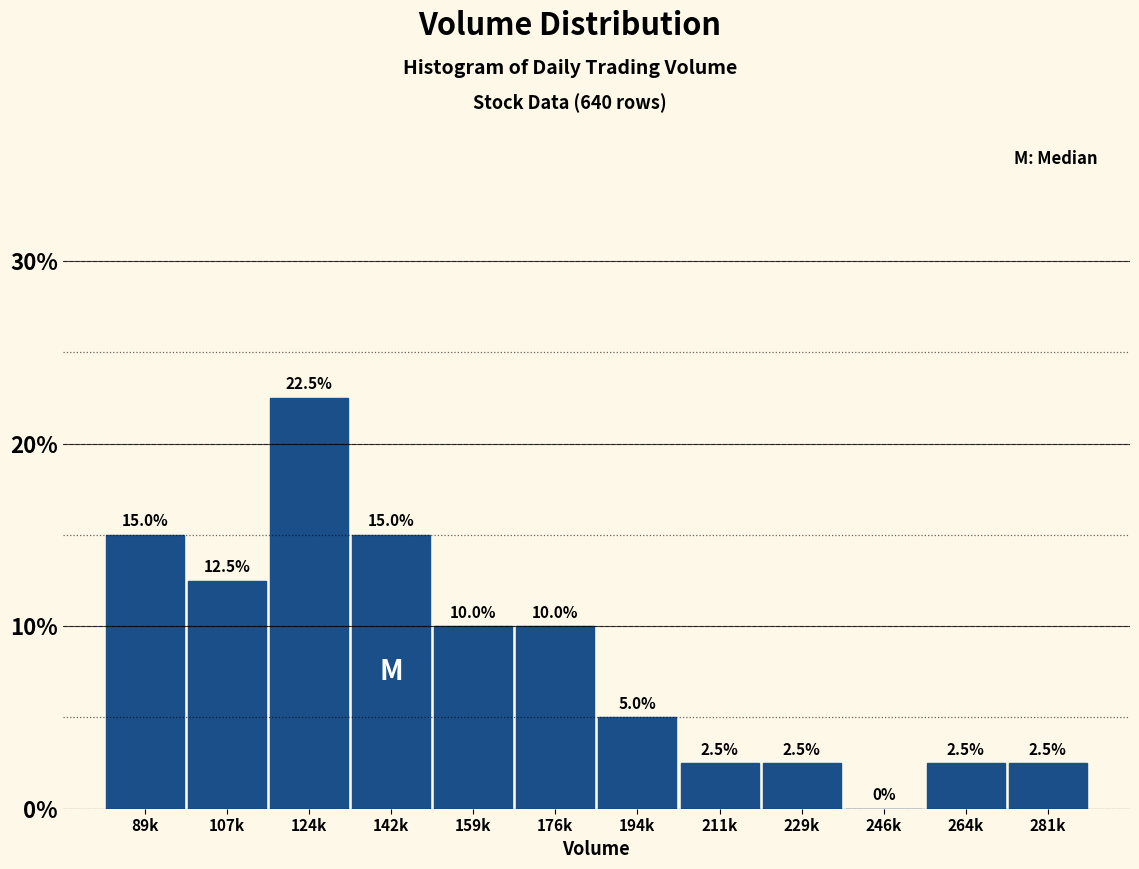

Reading left to right, what are all the values shown in this chart?

89k=15.0	107k=12.5	124k=22.5	142k=15.0	159k=10.0	176k=10.0	194k=5.0	211k=2.5	229k=2.5	246k=0.0	264k=2.5	281k=2.5